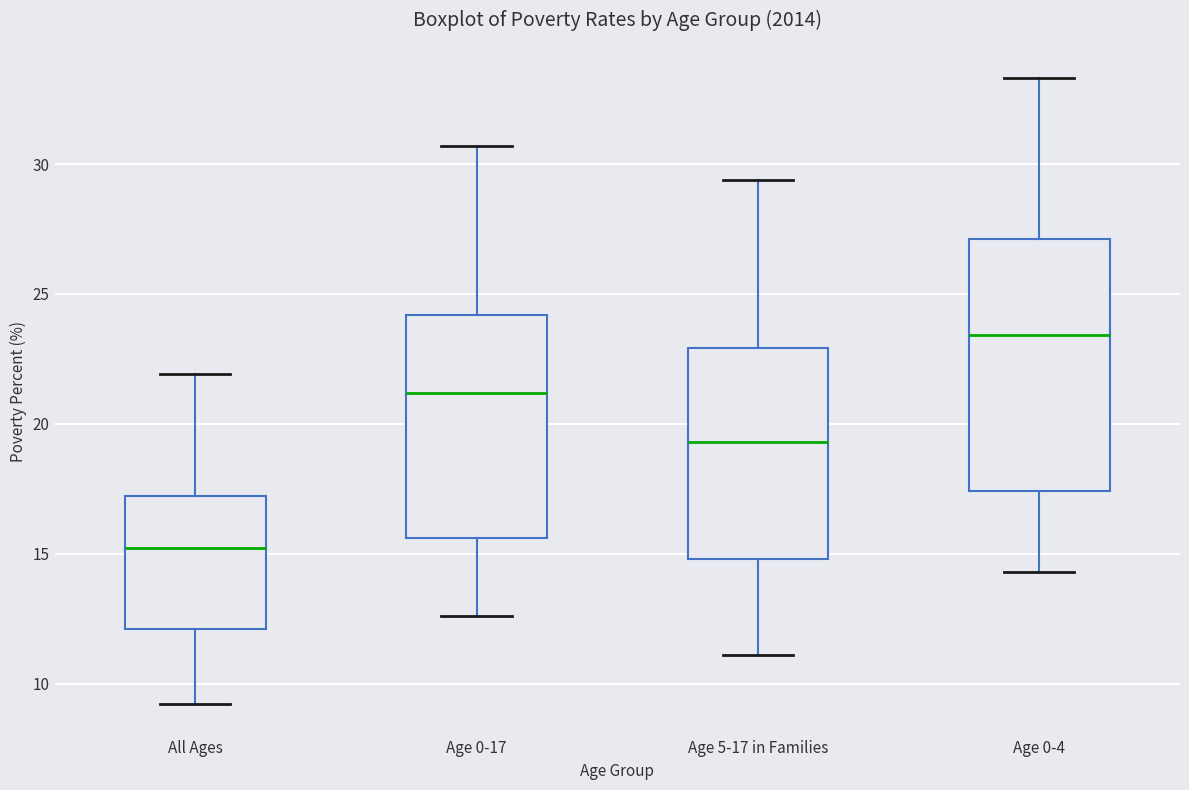

Reading left to right, transcribe this box plot: for each box, give where its median line is, the range the box spans, and where its two whiskers end, as read against the y-axis. The values are not printed on the chart, so give them approximately, as read against the axis.

All Ages: median 15.0, box 12.0 to 17.0, whiskers 9.0 to 22.0
Age 0-17: median 21.0, box 15.5 to 24.0, whiskers 12.5 to 30.5
Age 5-17 in Families: median 19.5, box 15.0 to 23.0, whiskers 11.0 to 29.5
Age 0-4: median 23.5, box 17.5 to 27.0, whiskers 14.5 to 33.5